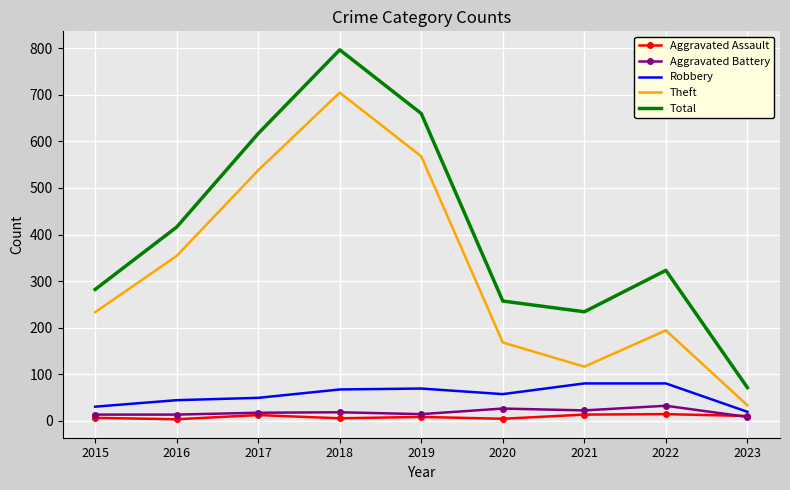

What is the lowest value of the Total series?

71